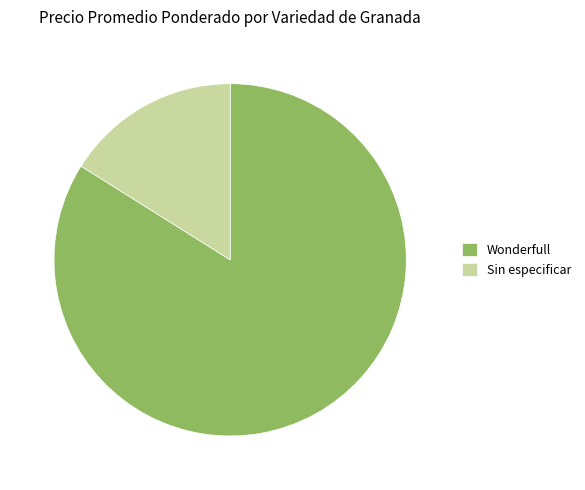

The Wonderfull slice represents 1% of the pie. True or false?

False